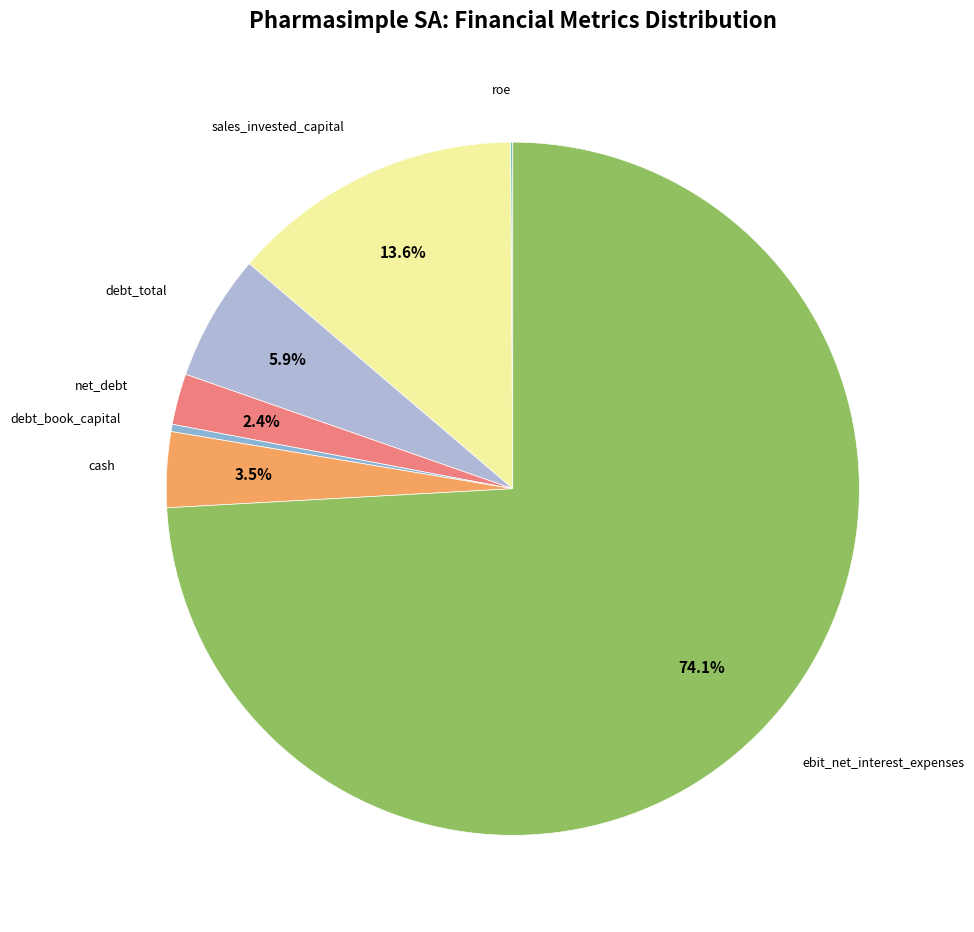

What is the largest slice in the pie chart?

ebit_net_interest_expenses